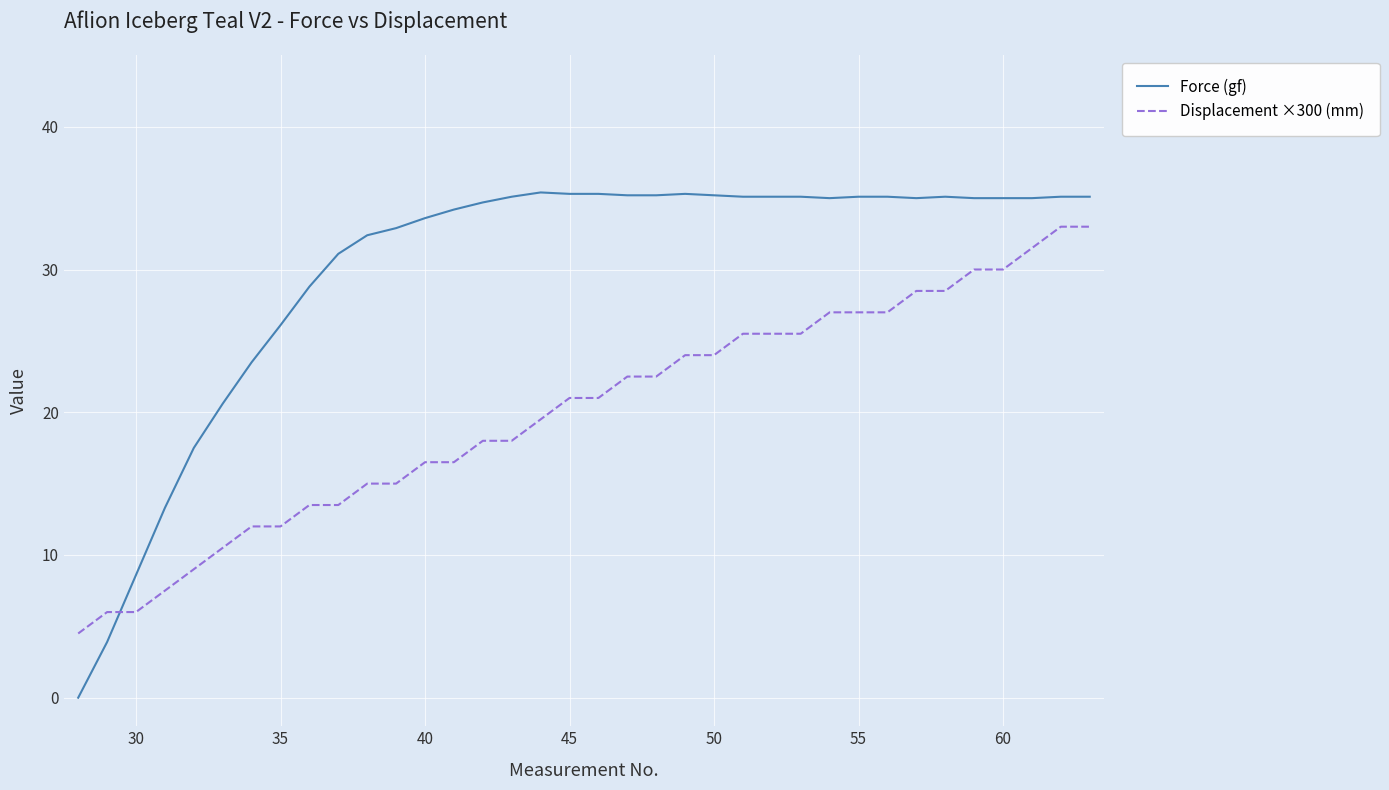

Which series has the largest total across all categories?

Force (gf)